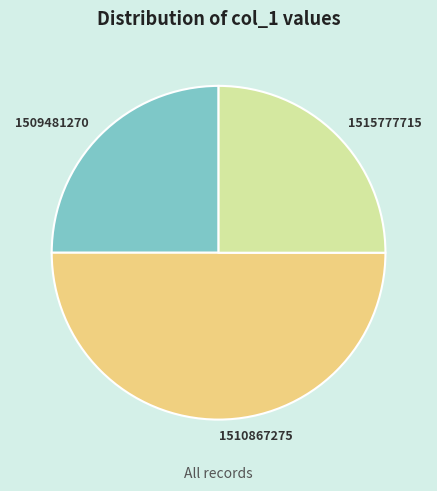

Is it true that 1510867275 is 36% of the pie?

False